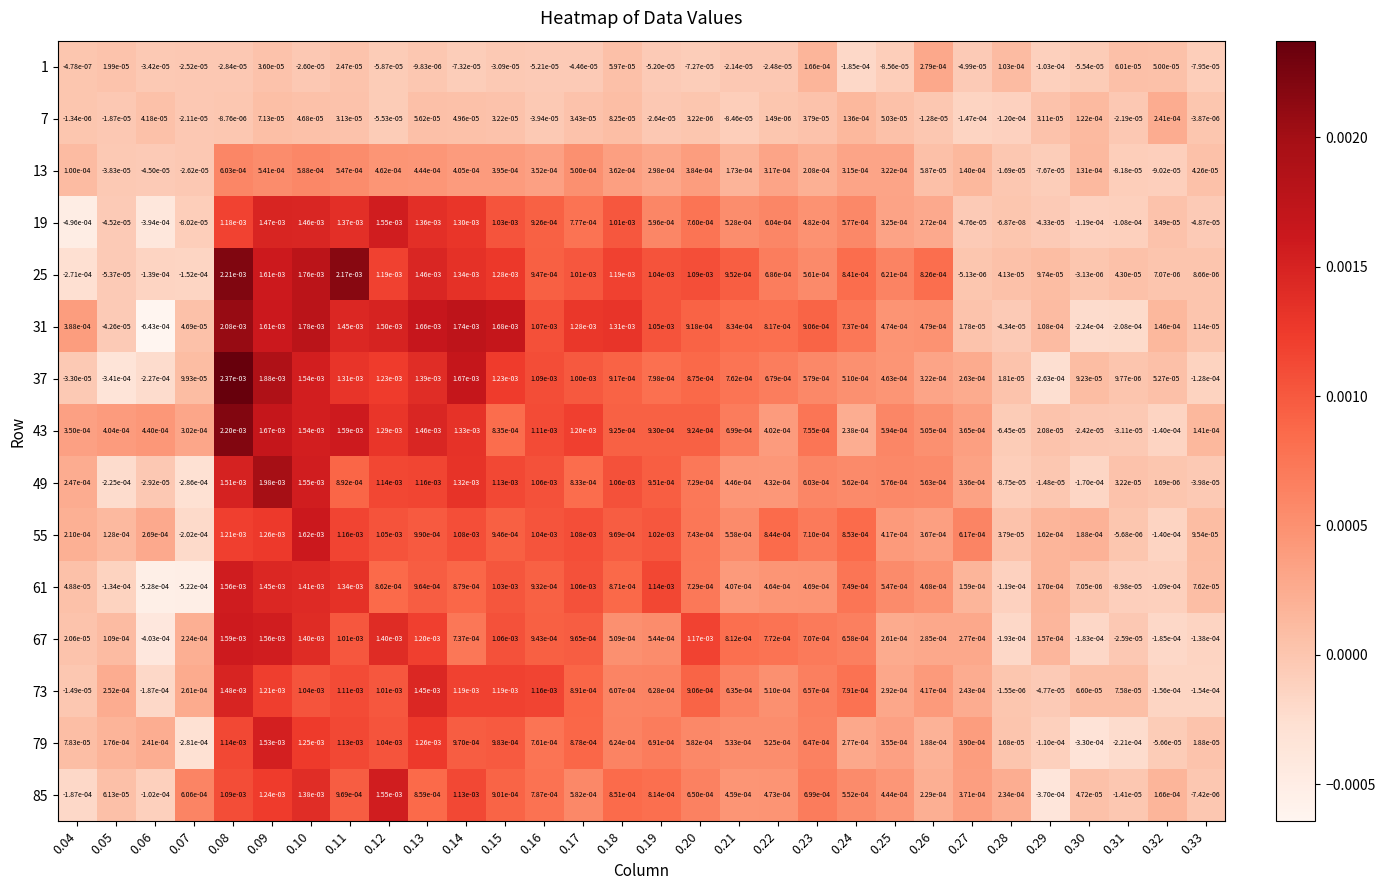

How many positive values does the 31 series have?

25